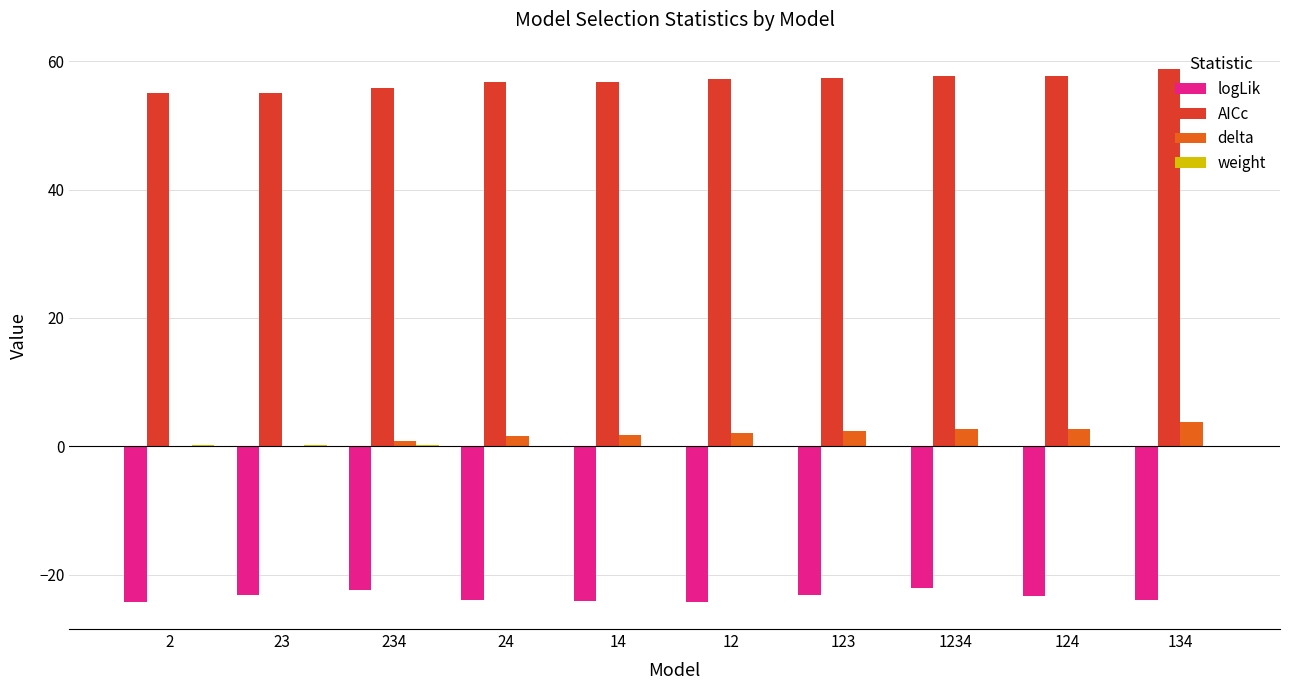

What is the maximum value shown in the chart?

58.7